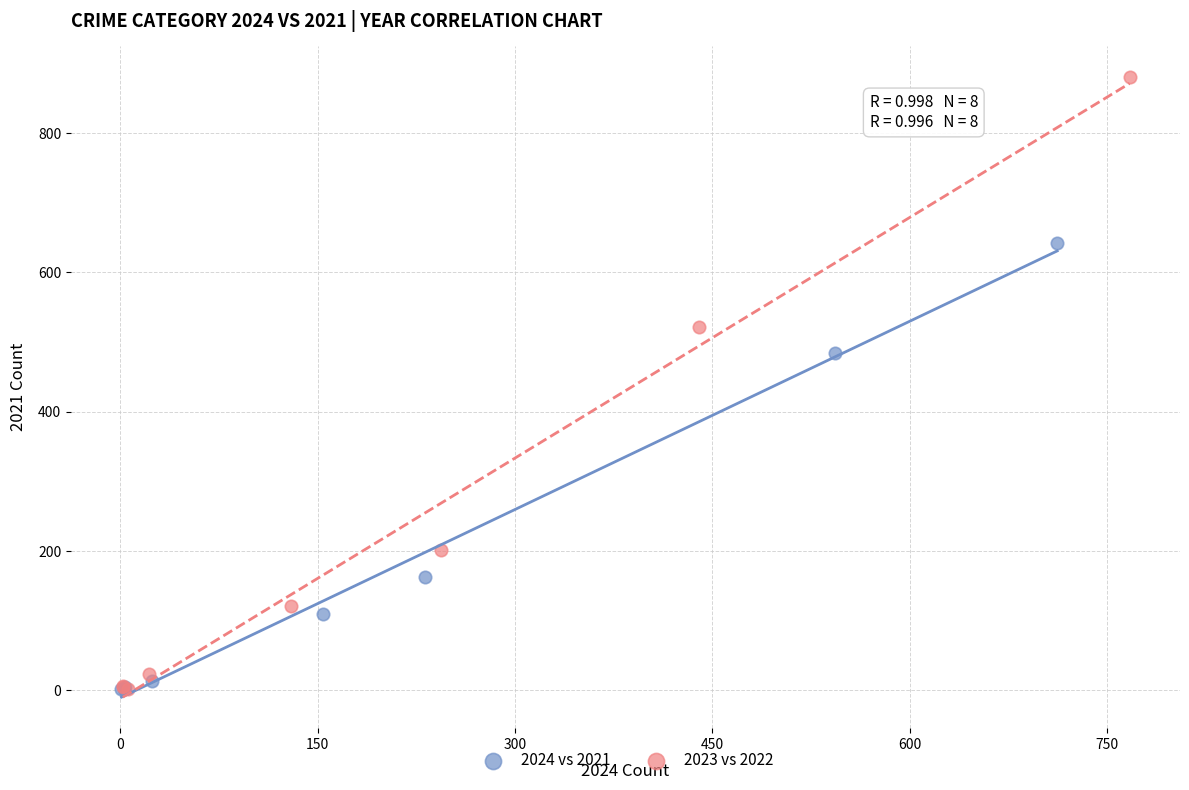

What are all the series names shown in the legend?

2024 vs 2021, 2023 vs 2022